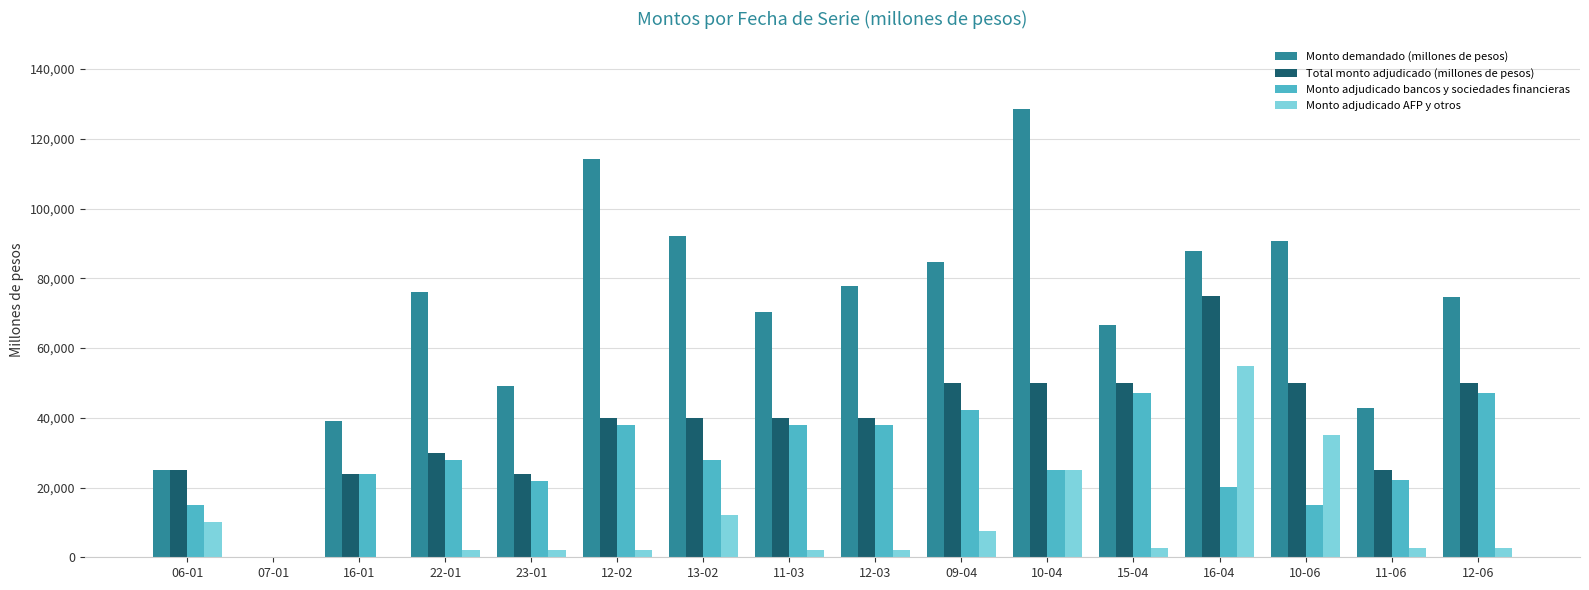

What value does the Monto adjudicado bancos y sociedades financieras series have at 12-02, to the nearest 100?

37800